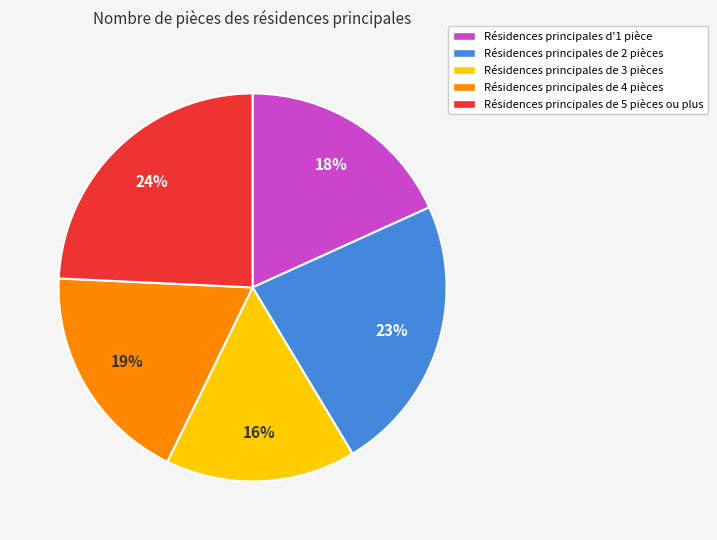

Which category has the biggest portion of the pie?

Résidences principales de 5 pièces ou plus